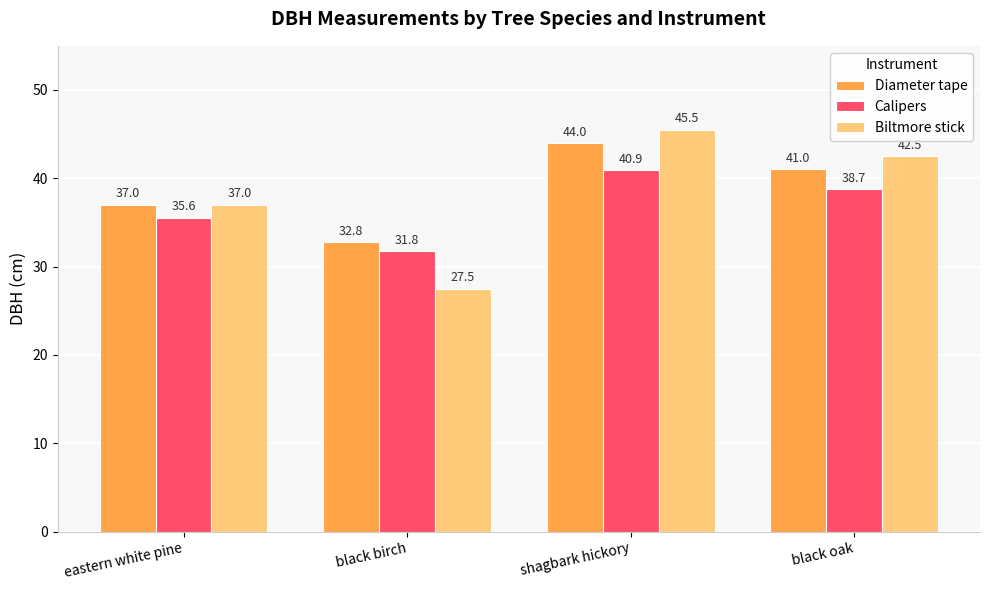

Rank the series at black oak from lowest to highest value.

Calipers, Diameter tape, Biltmore stick